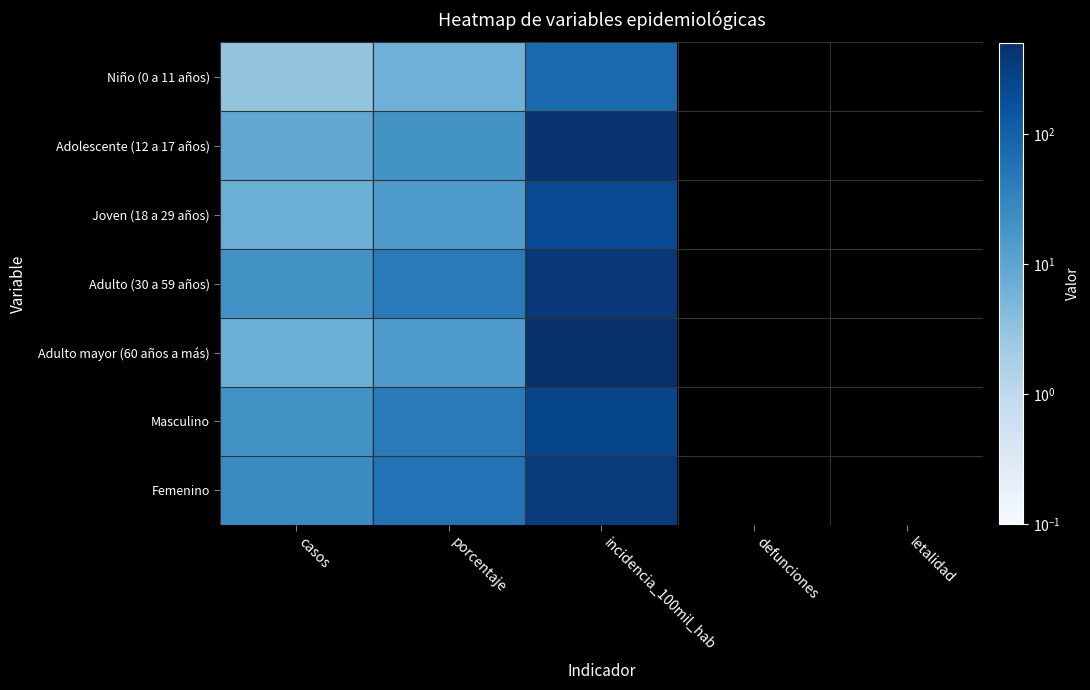

What is the maximum value shown in the chart?

506.5